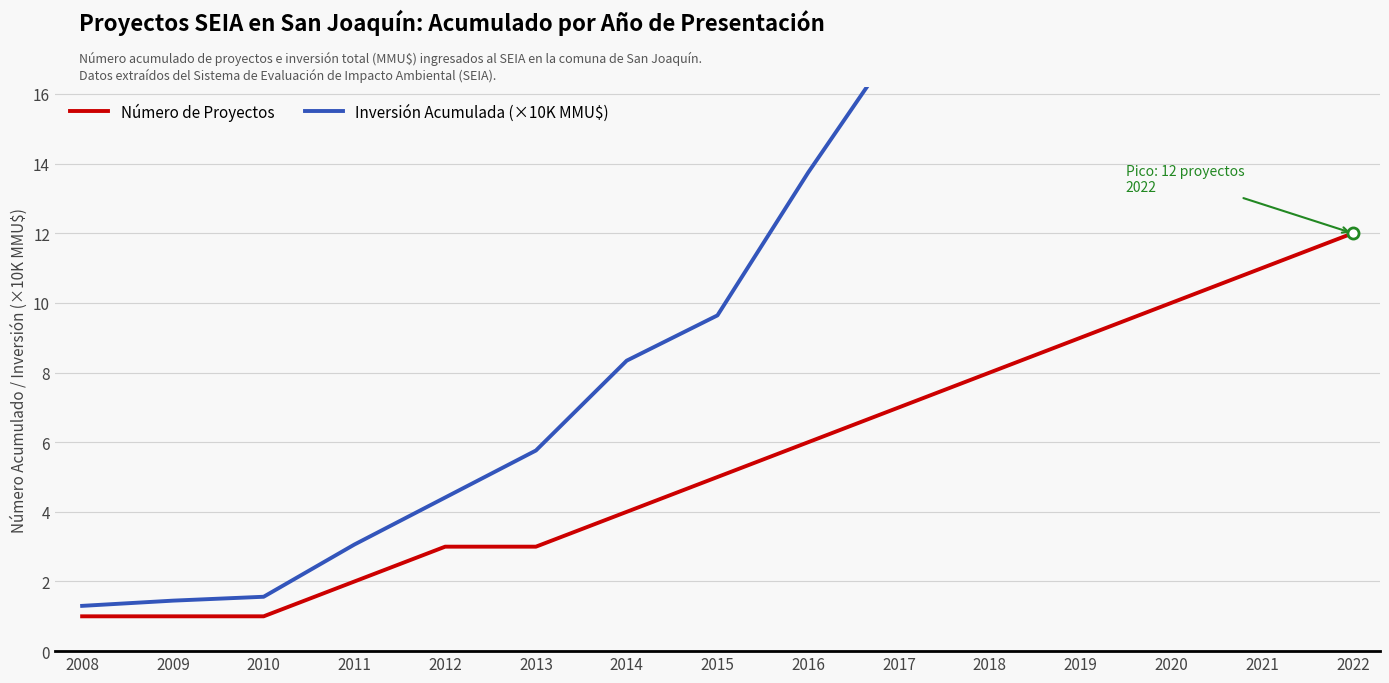

List the series in order of their peak value, highest first.

Inversión Acumulada (×10K MMU$), Número de Proyectos